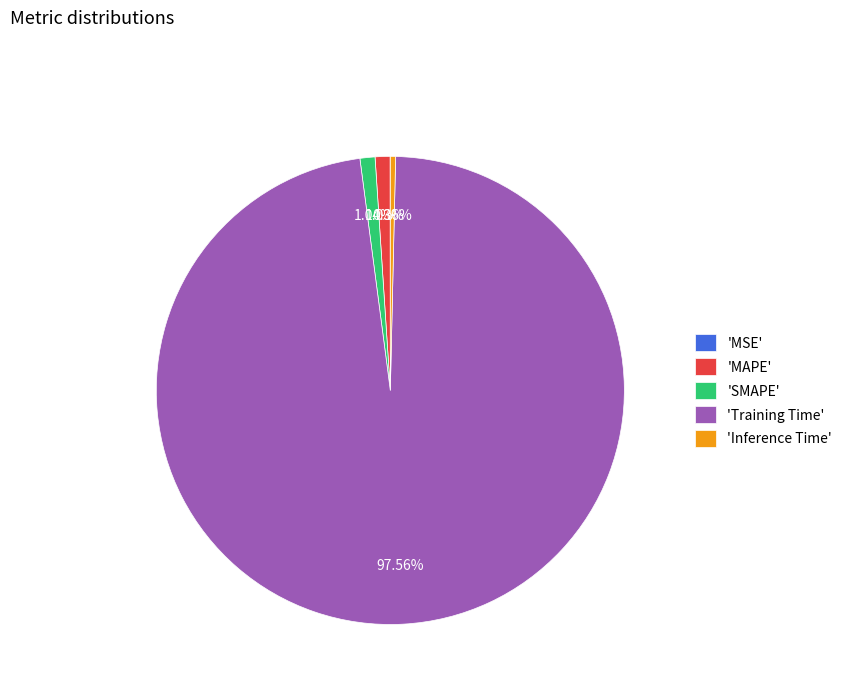

What is the largest slice in the pie chart?

'Training Time'